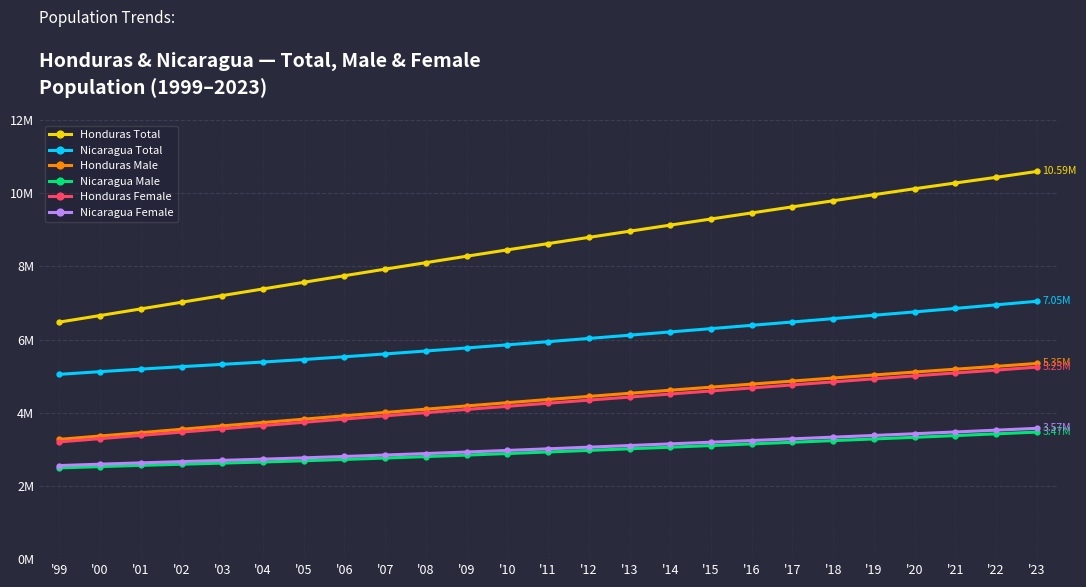

Which series has the widest spread of values?

Honduras Total